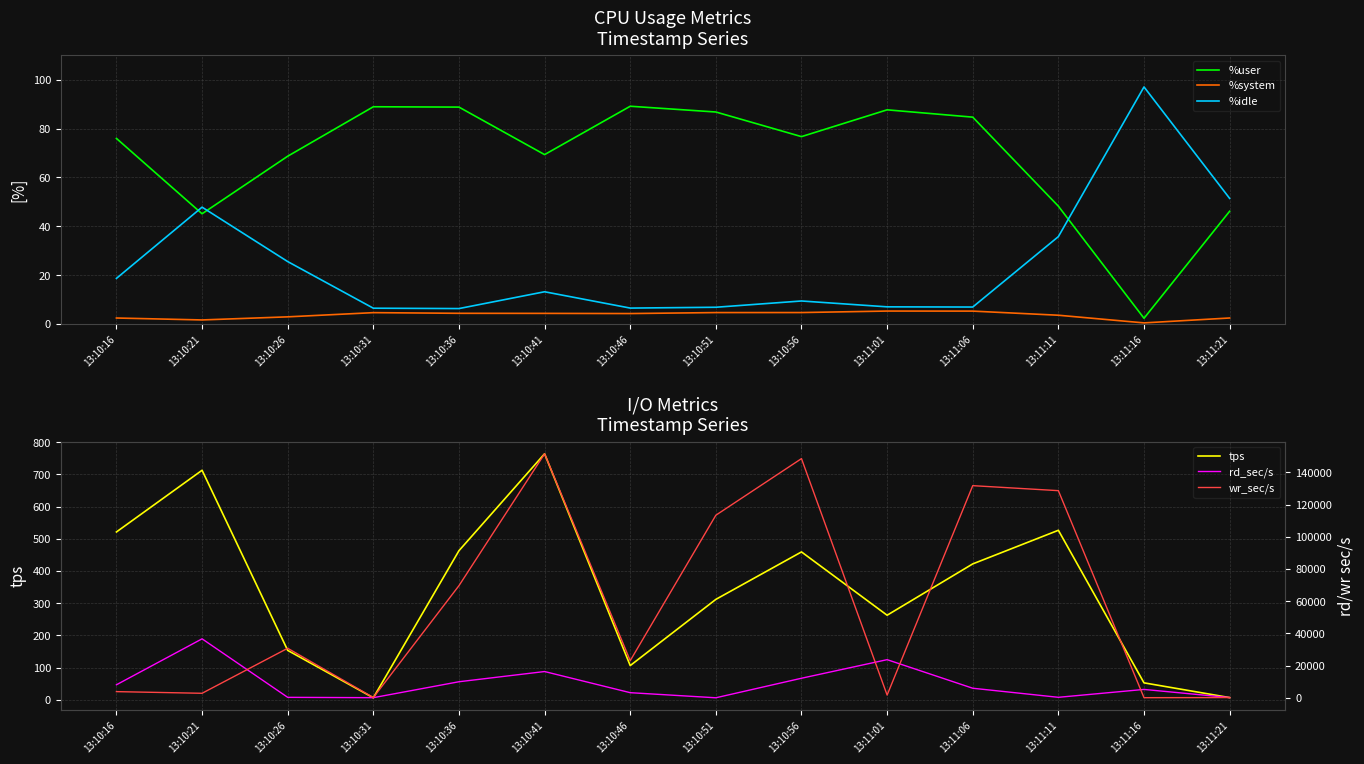

What is the label of the 4th point from the right?

13:11:06